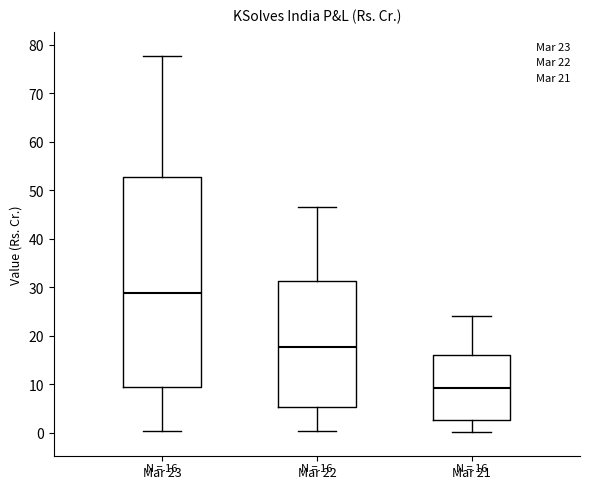

Which box's median line is the highest?

Mar 23